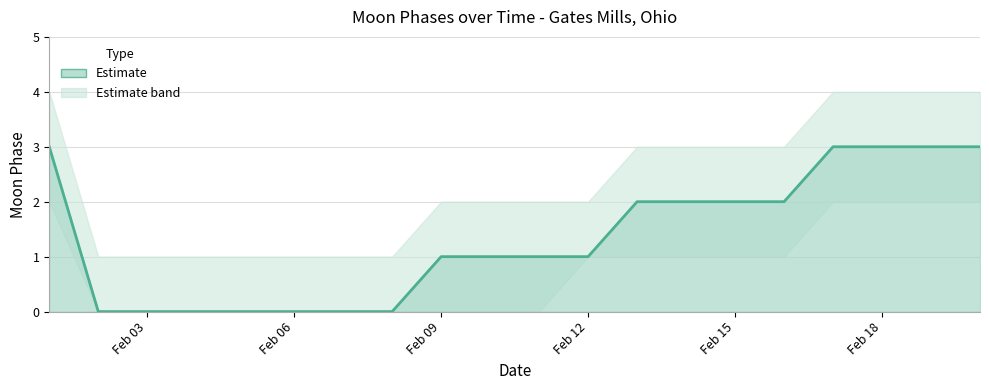

At how many categories does at least one series exceed 0?

20